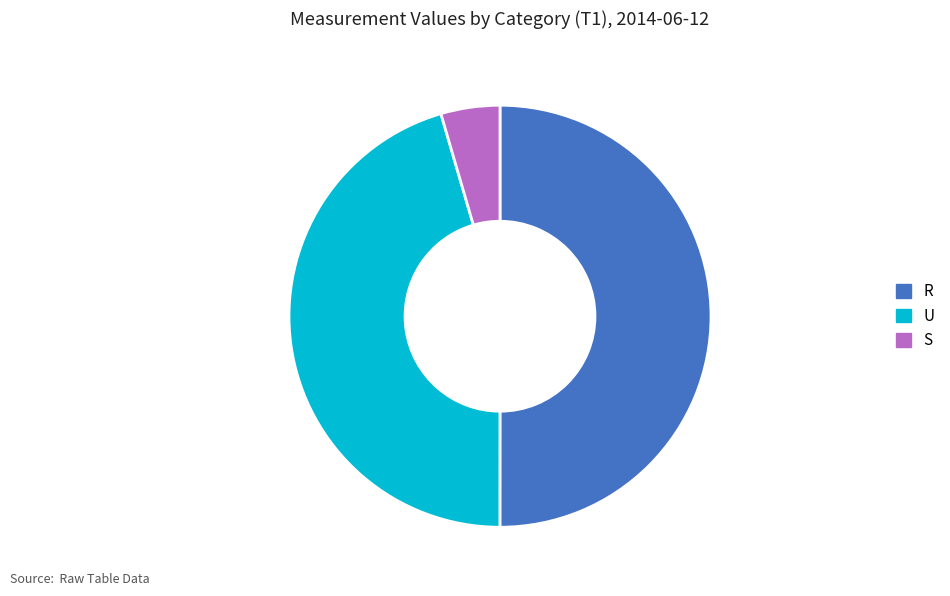

Which category has the smallest portion of the pie?

S